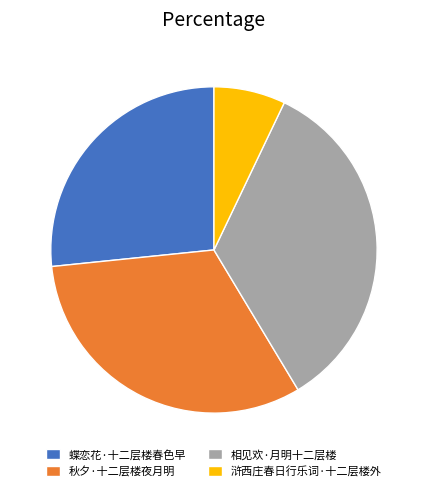

Rank the categories by value from lowest to highest.

浒西庄春日行乐词·十二层楼外, 蝶恋花·十二层楼春色早, 秋夕·十二层楼夜月明, 相见欢·月明十二层楼